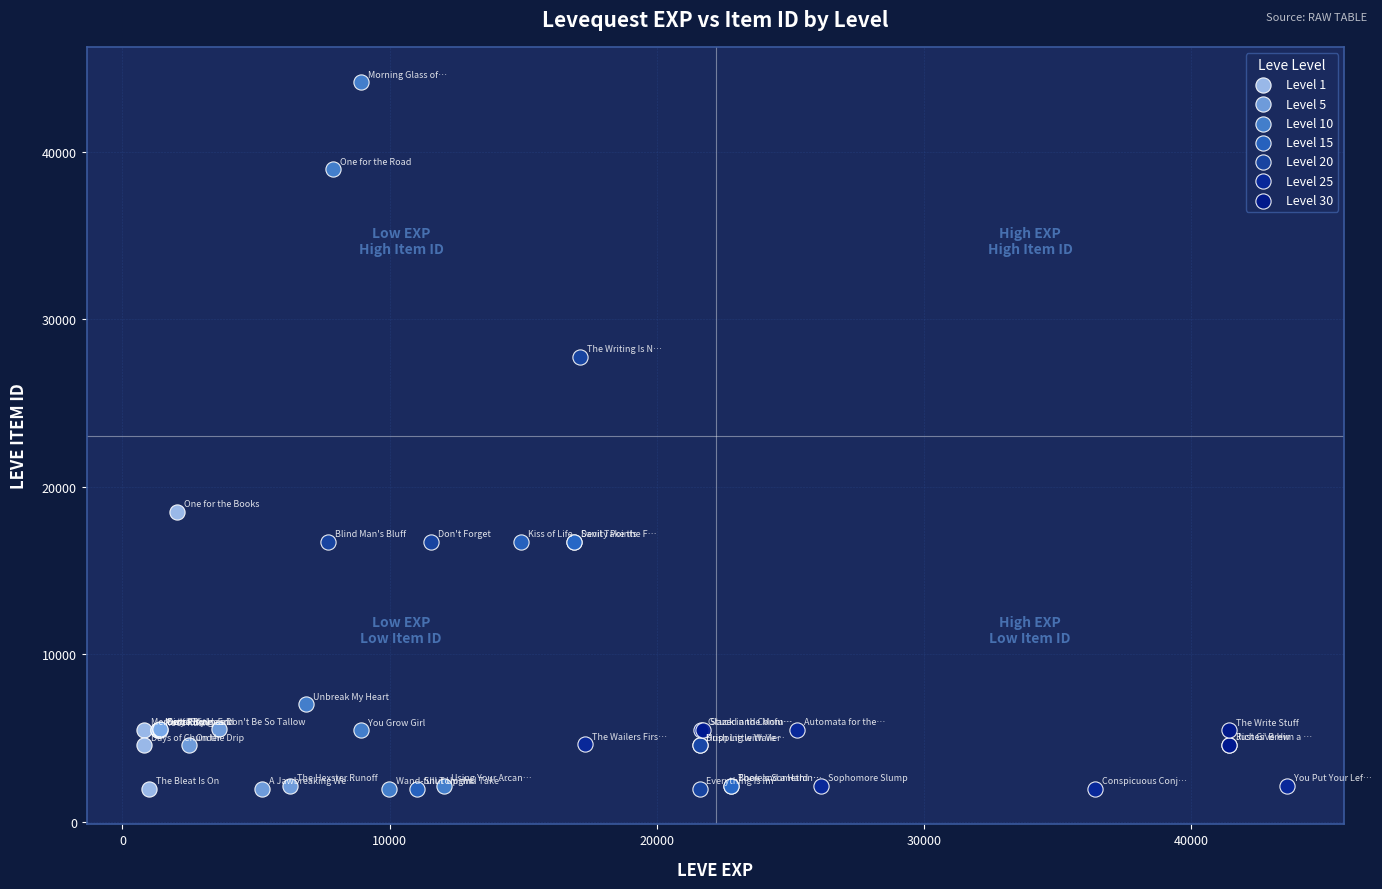

Which series reaches the maximum Y coordinate?

Level 10